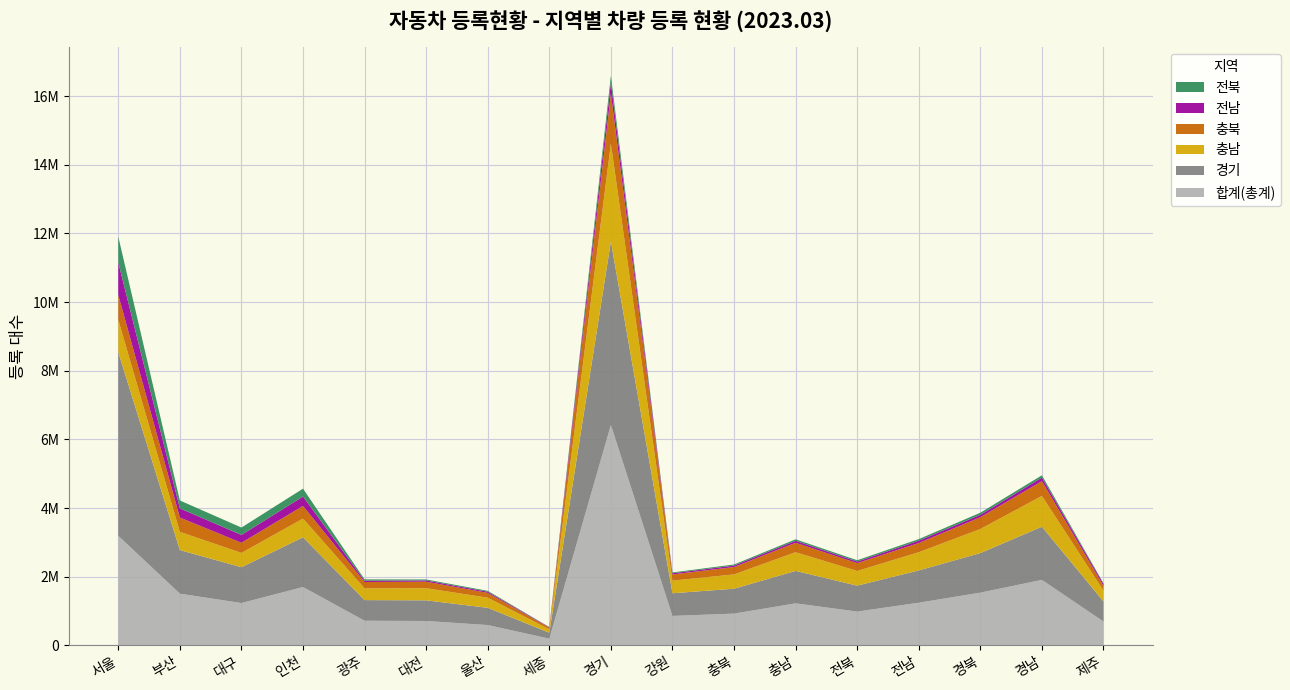

Reading right to left, transcribe all the data shown in this chart.

합계(총계): 695258	1908192	1536554	1242890	985454	1224826	925481	858456	6419584	195969	592578	710922	718007	1699921	1233621	1507363	3191538
경기: 586382	1549139	1152963	941441	755238	945224	725806	660675	5347568	173749	502620	601953	601941	1449598	1043882	1270131	5347568
충남: 315994	898166	701369	530387	427803	544952	417239	368226	2853329	96793	294923	353767	342149	544952	417239	530387	945224
충북: 137439	429419	342354	267640	228943	274566	214355	179261	1450929	50242	139657	189161	184437	368226	294923	417239	725806
전남: 56905	104336	70552	68233	46119	57377	42935	35149	322993	12480	34652	37361	39719	274566	228943	267640	941441
전북: 18477	65933	60814	45980	37535	43579	31304	23867	201944	6767	25347	27661	37166	228943	214355	228943	755238